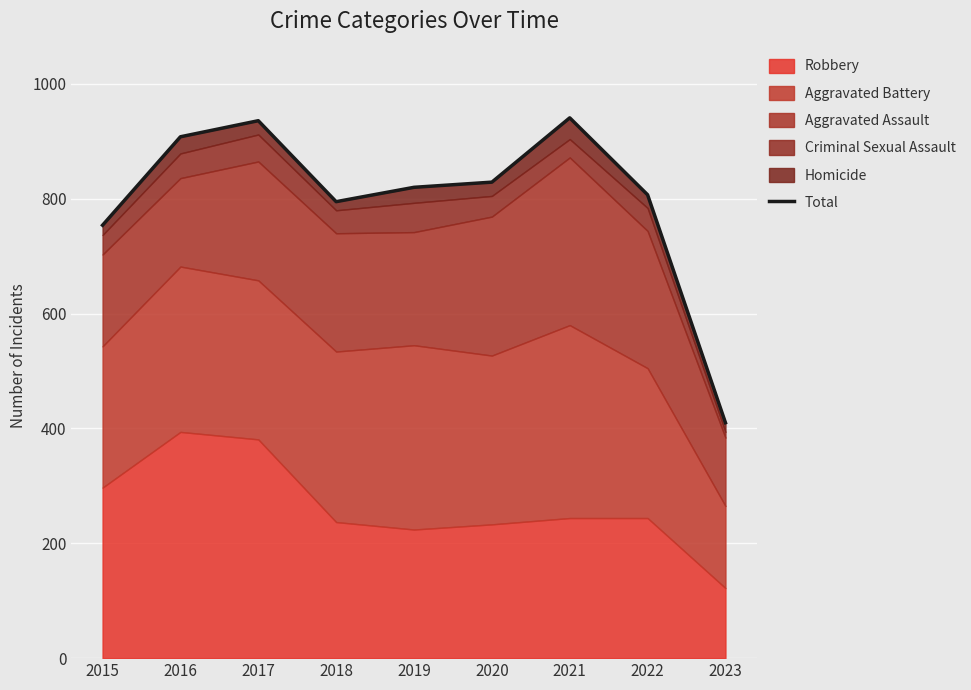

List the labels in order of value, smallest first.

2023, 2015, 2018, 2022, 2019, 2020, 2016, 2017, 2021